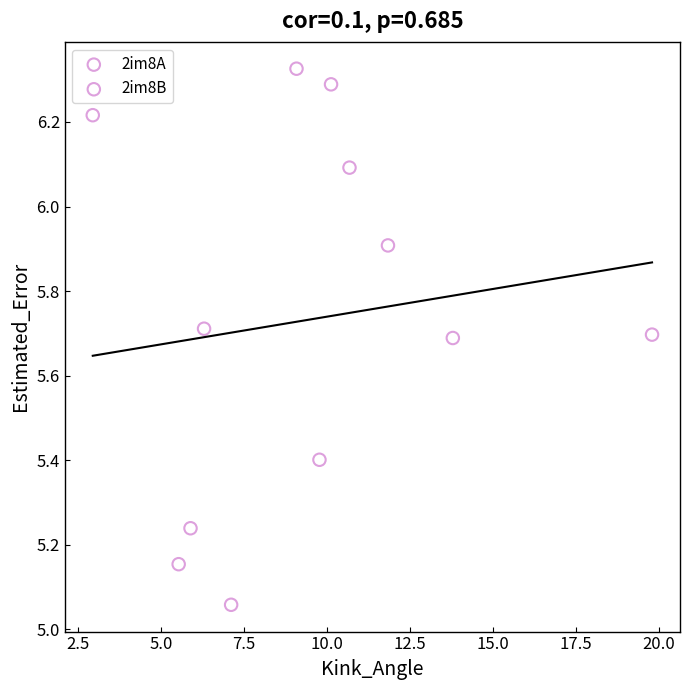

Which series contains the highest Y value?

2im8B